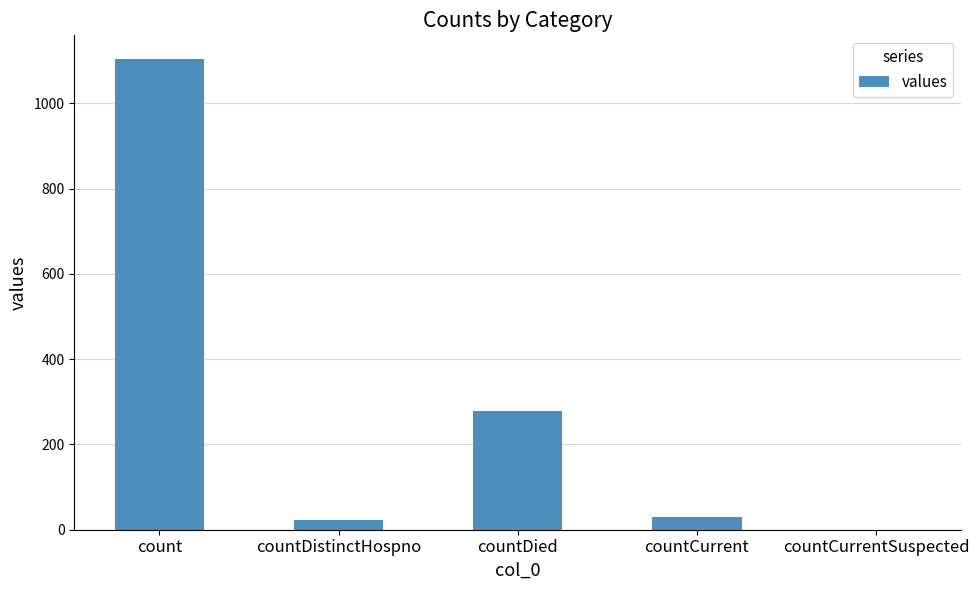

What is the sum of all values?

1435